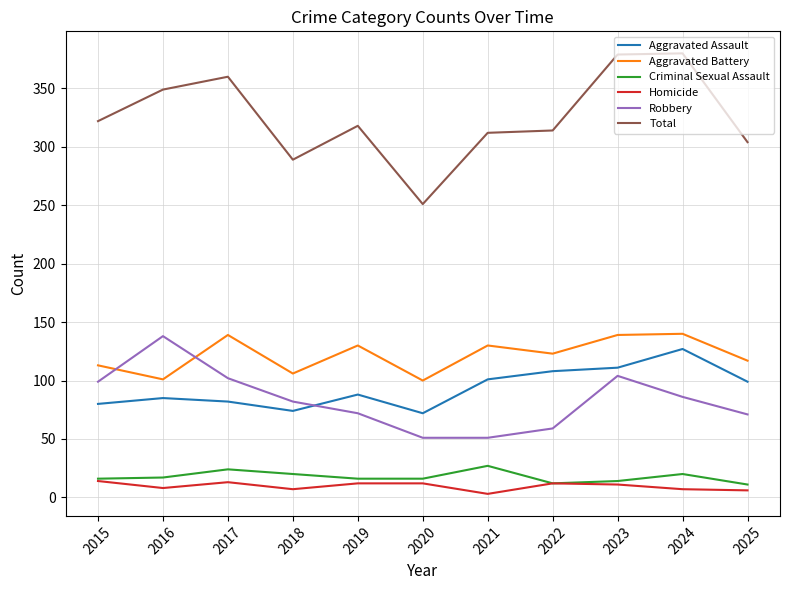

What are all the series names shown in the legend?

Aggravated Assault, Aggravated Battery, Criminal Sexual Assault, Homicide, Robbery, Total